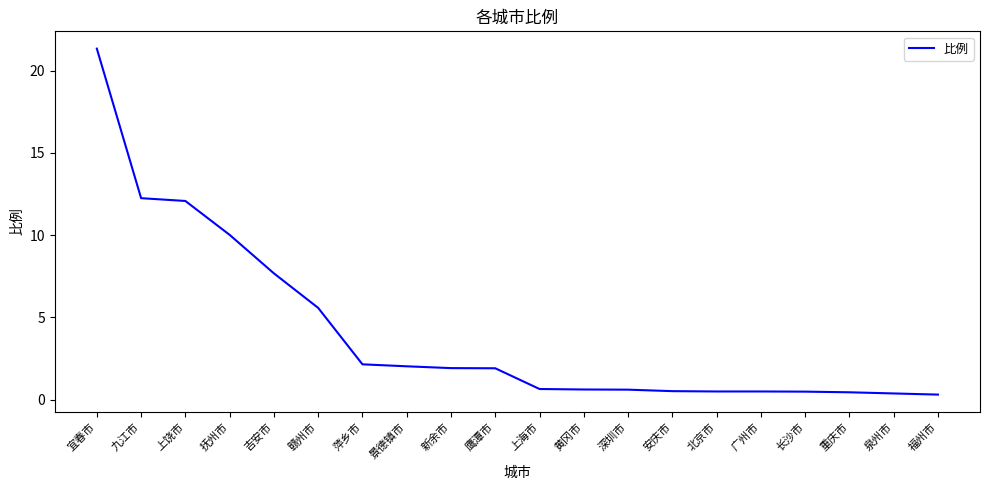

What is the sum of all values?

82.0